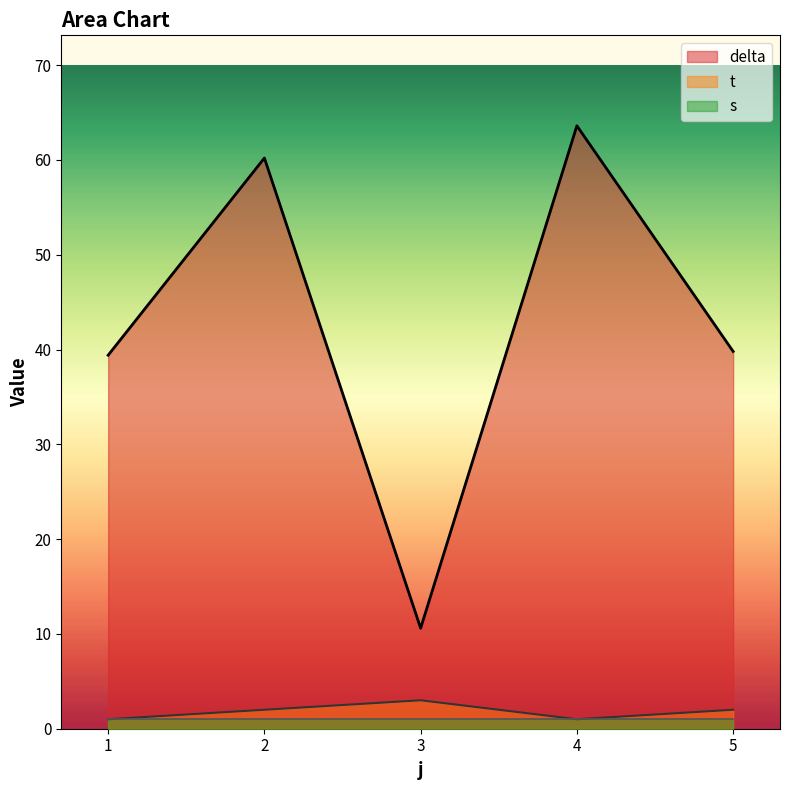

How many distinct data groups are displayed?

3